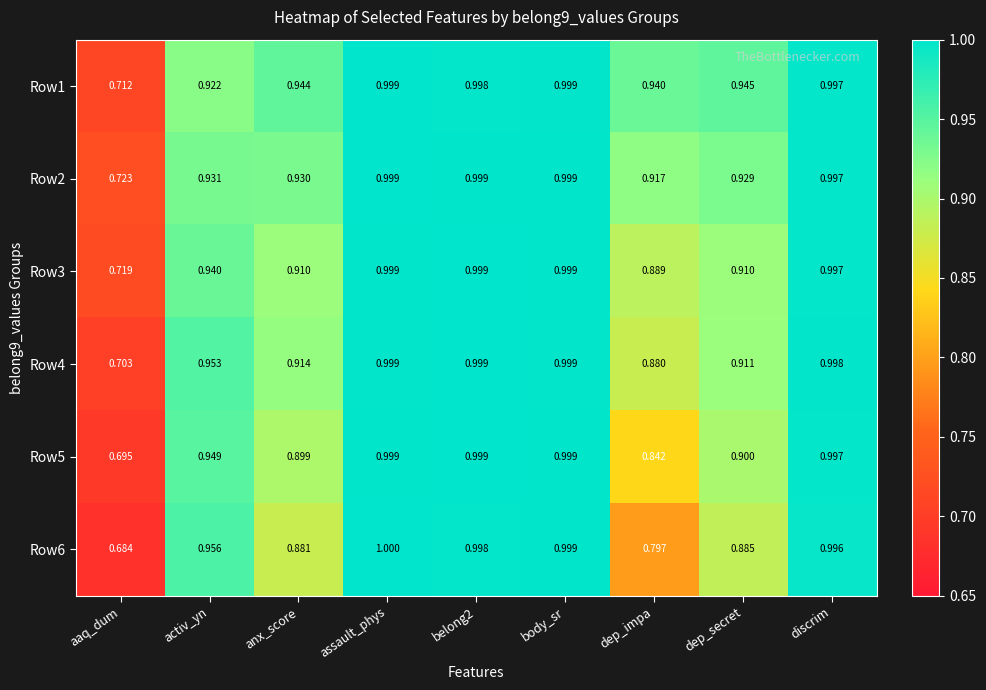

Which category has the lowest value across all series?

aaq_dum